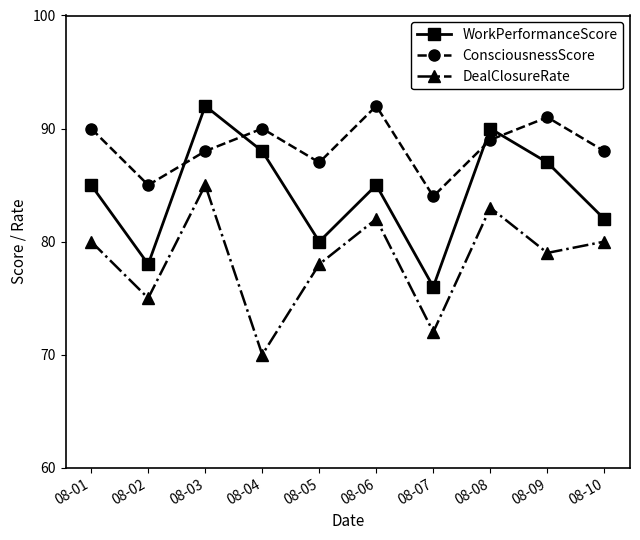

True or false: ConsciousnessScore and DealClosureRate intersect in this chart.

False